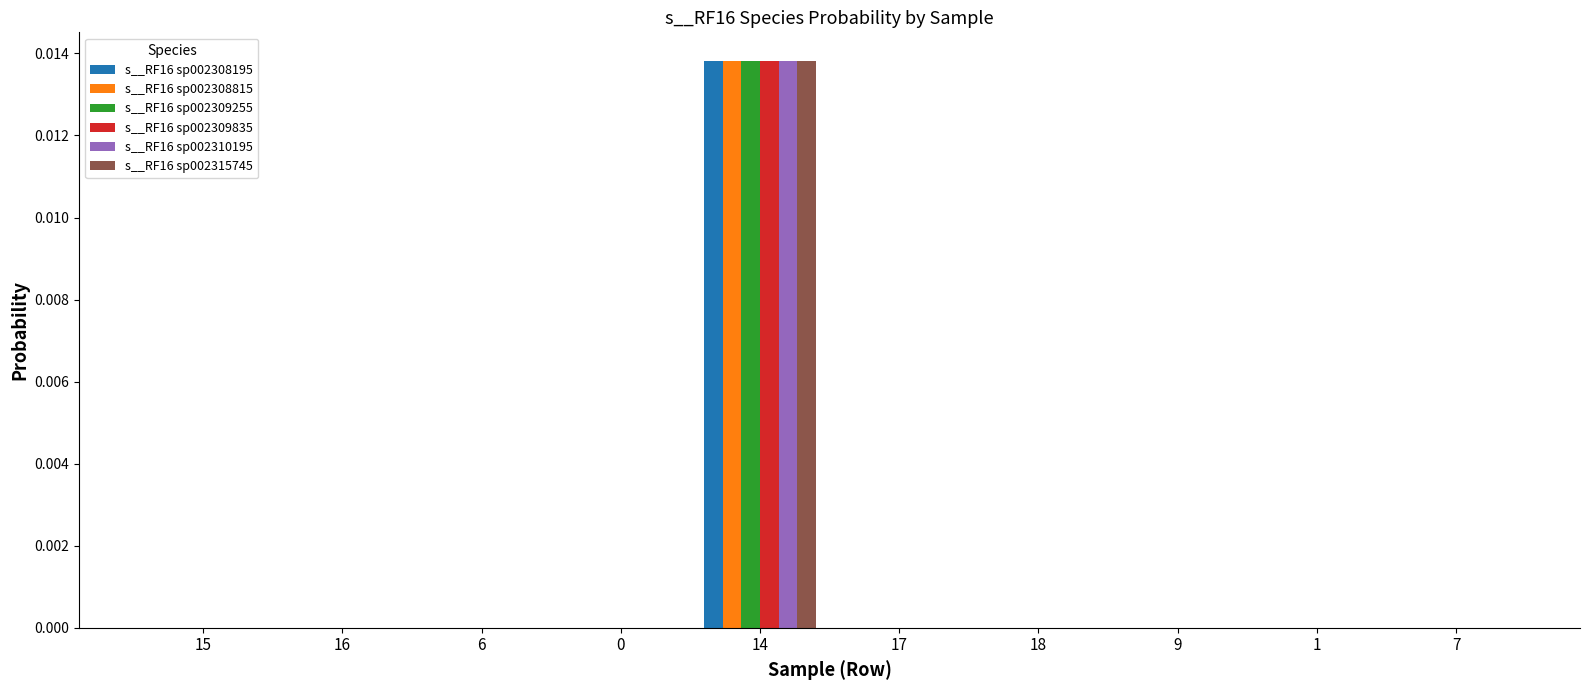

Which series has the widest spread of values?

s__RF16 sp002315745